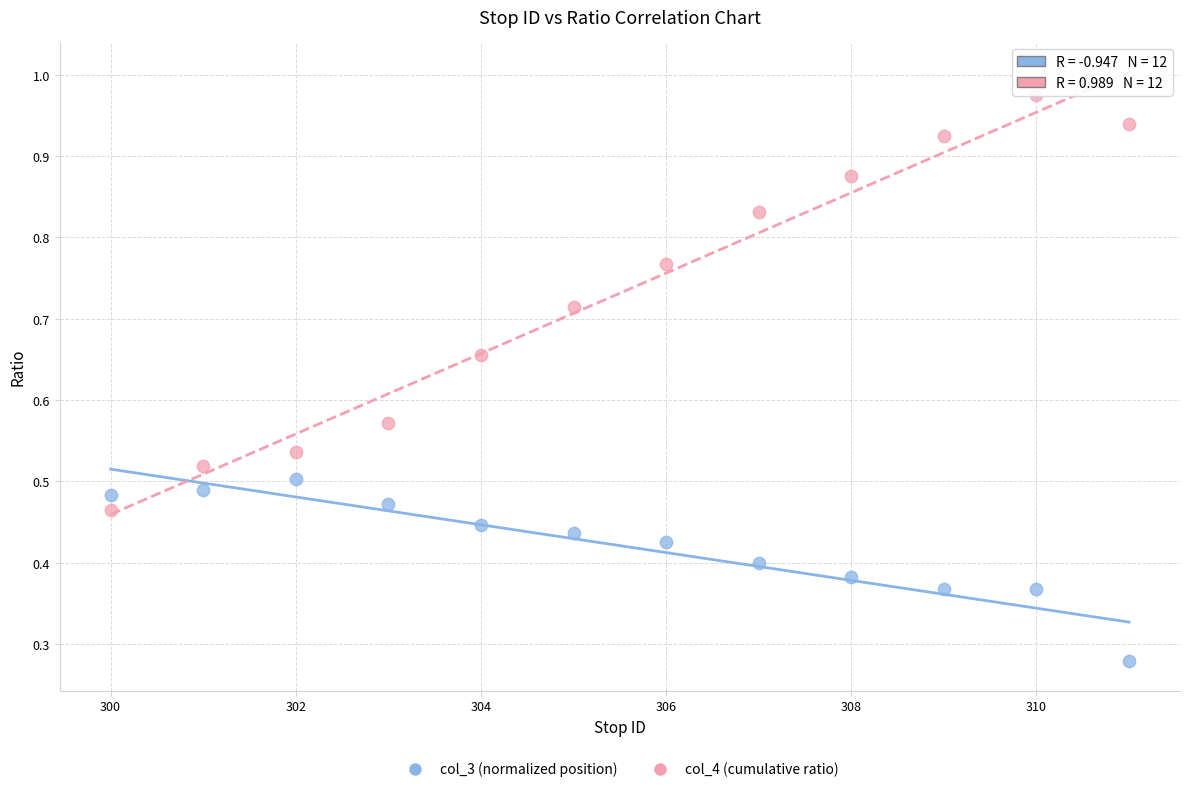

What is the X range (max minus min) for the scatter plot?

11.0